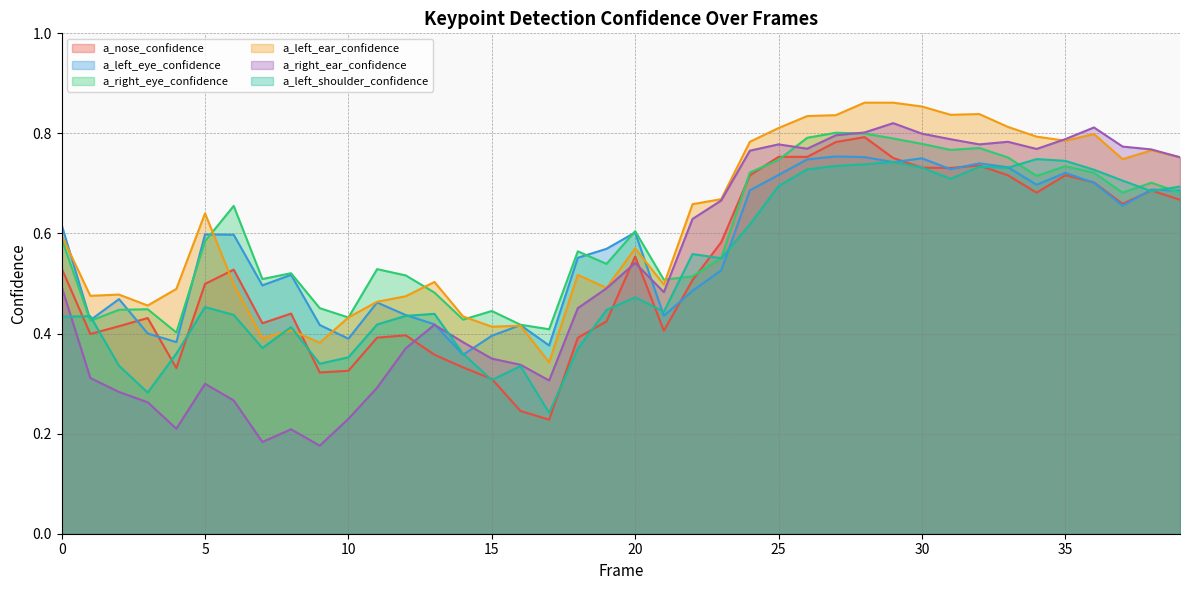

Count the number of categories in the chart.

40